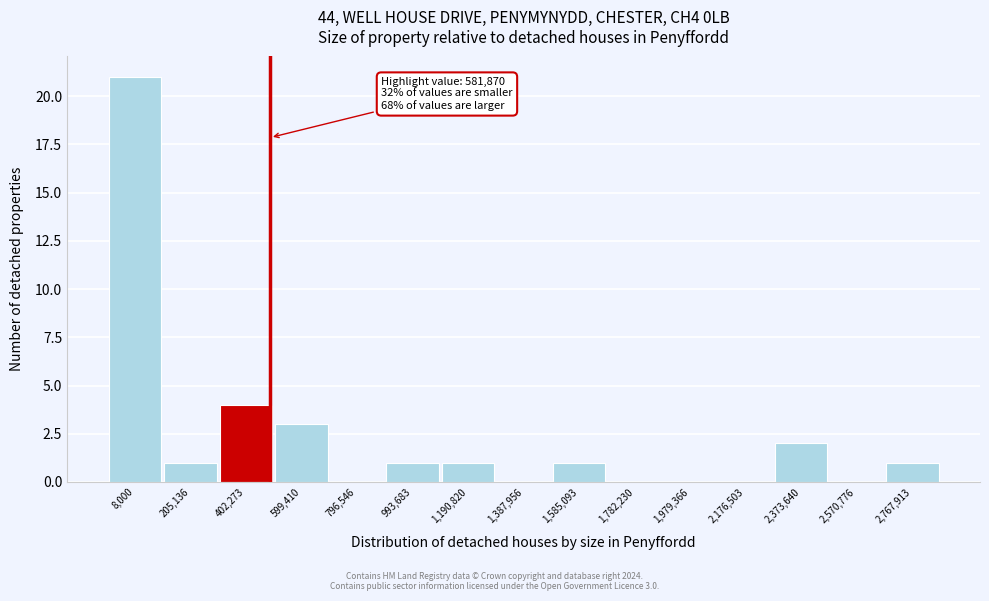

Reading left to right, list all the values displayed in this chart.

8,000=21	205,136=1	402,273=4	599,410=3	796,546=0	993,683=1	1,190,820=1	1,387,956=0	1,585,093=1	1,782,230=0	1,979,366=0	2,176,503=0	2,373,640=2	2,570,776=0	2,767,913=1